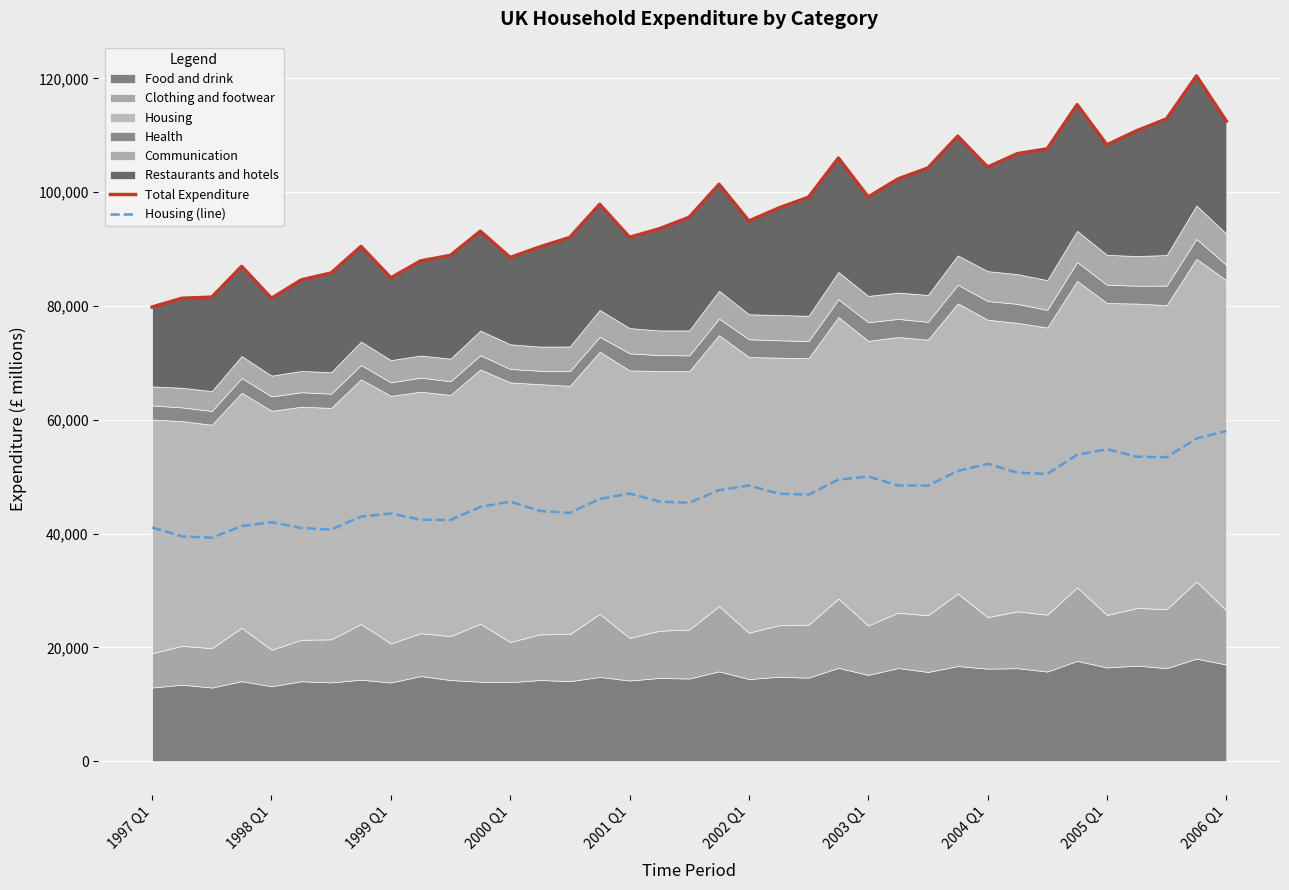

True or false: Total Expenditure and Housing (line) cross at least once.

False